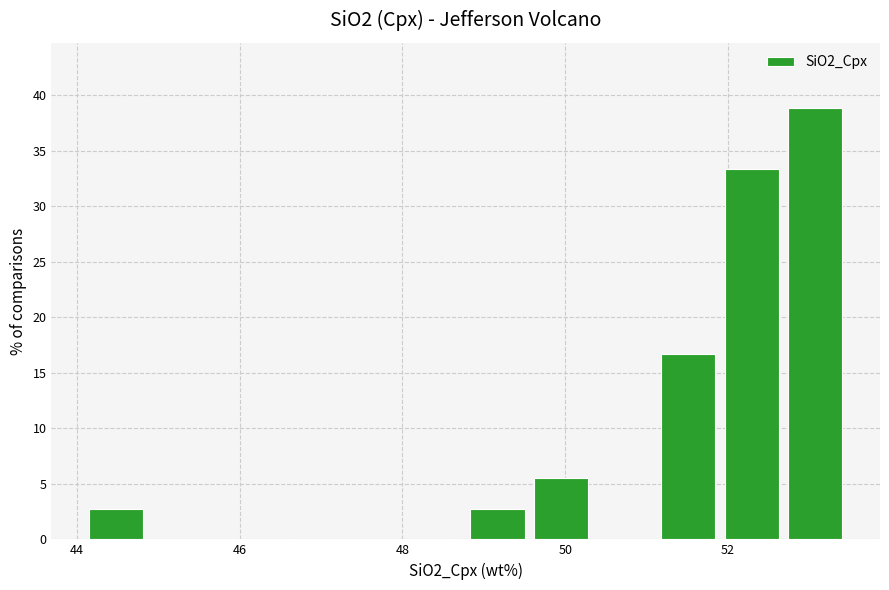

Read against the x-axis, roughly where is the centre of the tallest bar?

53.0